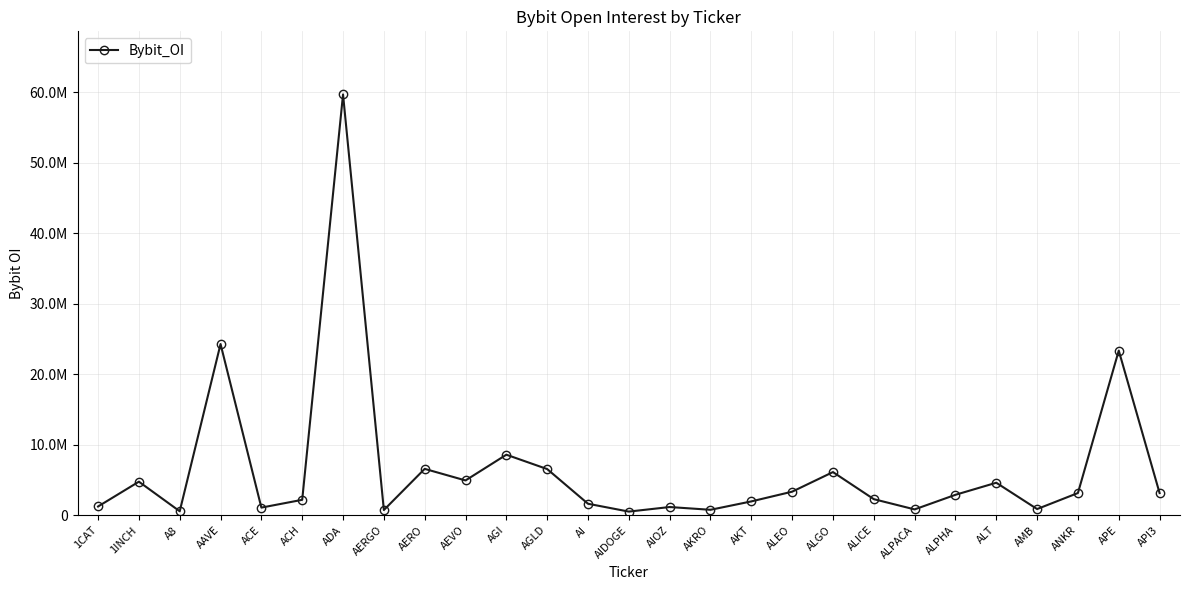

Reading left to right, list all the values displayed in this chart.

1CAT=1234319	1INCH=4757200	A8=555187	AAVE=24291942	ACE=1076701	ACH=2181564	ADA=59719117	AERGO=731763	AERO=6575666	AEVO=4932004	AGI=8585445	AGLD=6547781	AI=1623596	AIDOGE=510203	AIOZ=1157970	AKRO=765597	AKT=1955595	ALEO=3336644	ALGO=6119253	ALICE=2276669	ALPACA=821772	ALPHA=2893286	ALT=4606503	AMB=871369	ANKR=3145760	APE=23362417	API3=3142635